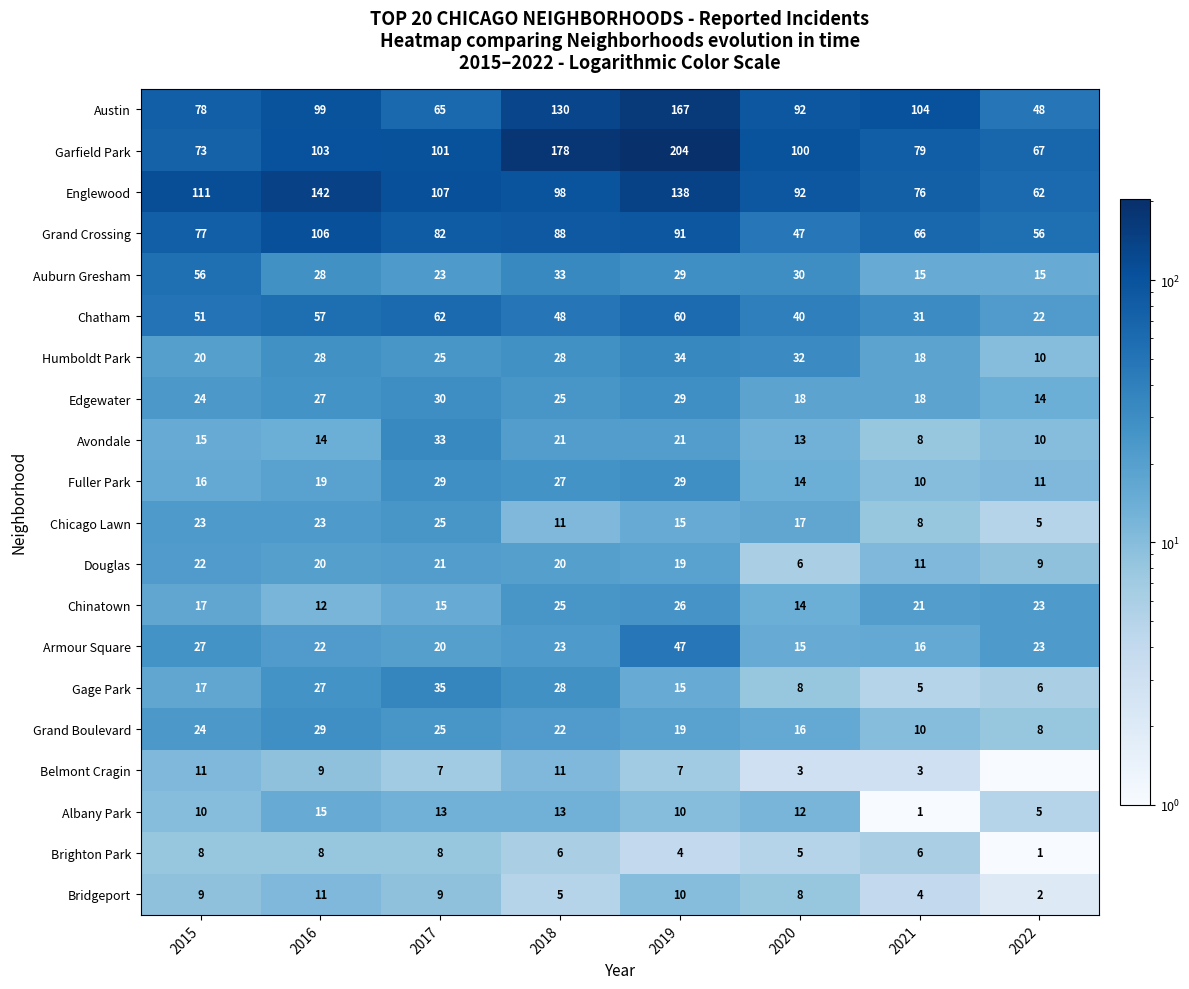

True or false: Belmont Cragin has a value of 11.0 at 2018.

True